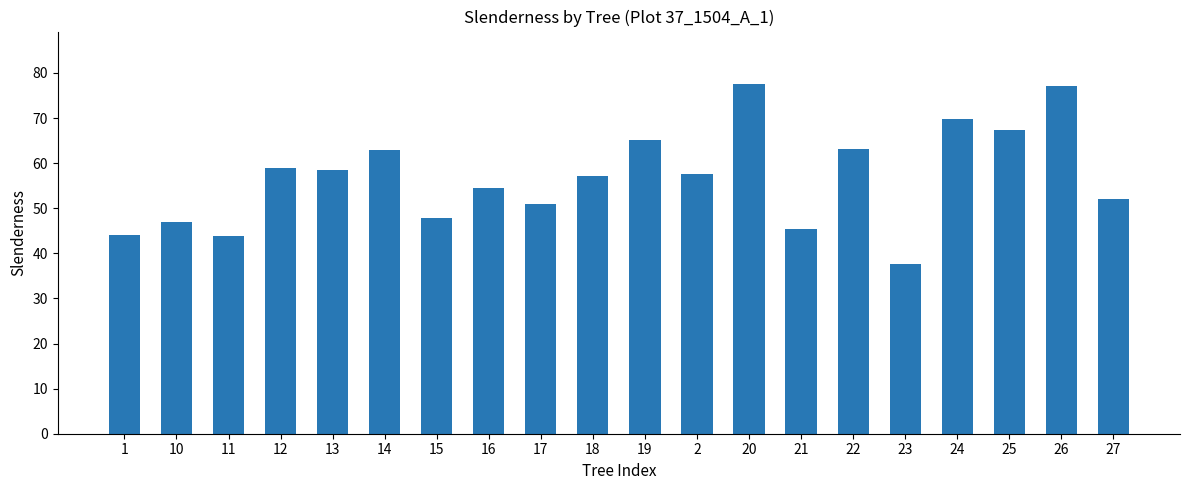

Between 13 and 19, which is larger?

19